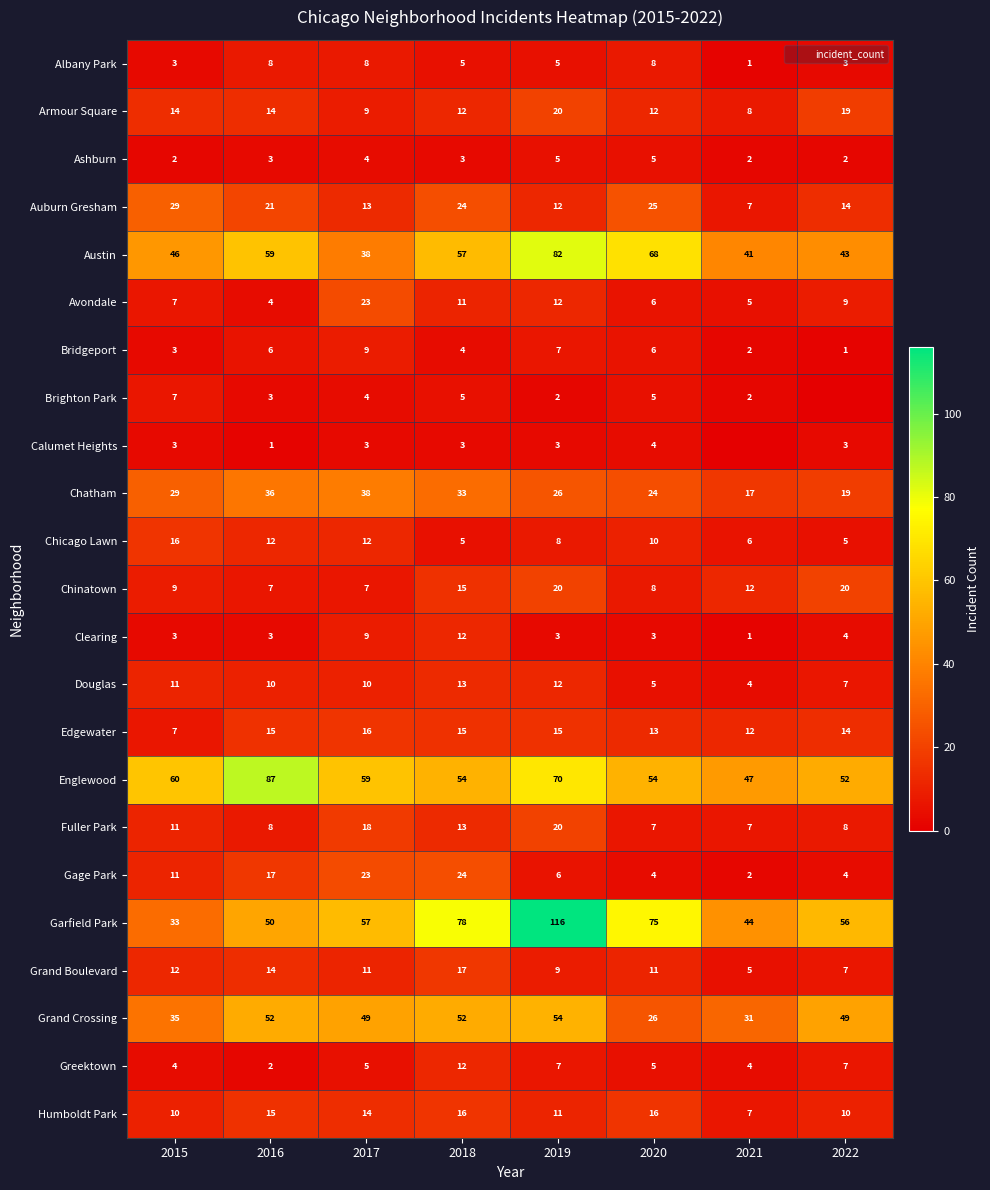

Is the value of Garfield Park at 2022 greater than the value of Gage Park at 2015?

Yes